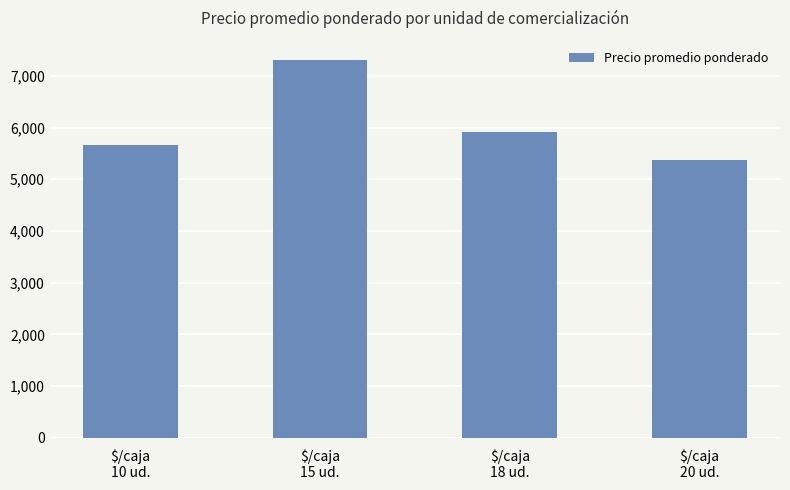

The chart shows a value of 4171.7 at $/caja
15 ud.. True or false?

False